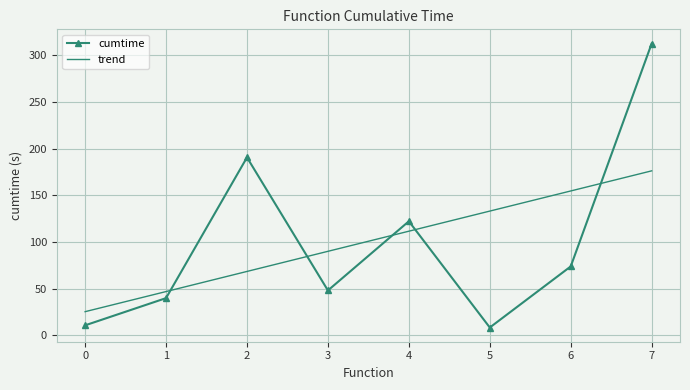

Which series changed the most between 0 and 2?

cumtime